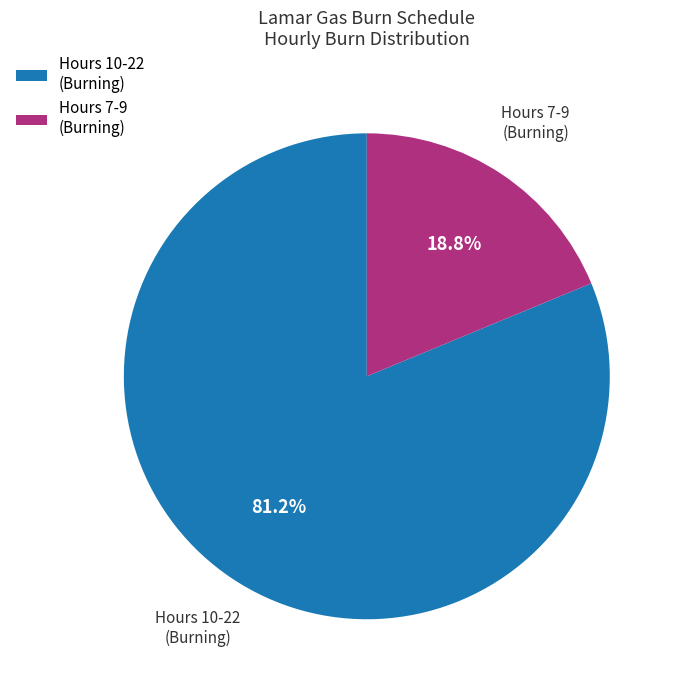

Between Hours 7-9 (Burning) and Hours 10-22 (Burning), which is larger?

Hours 10-22 (Burning)